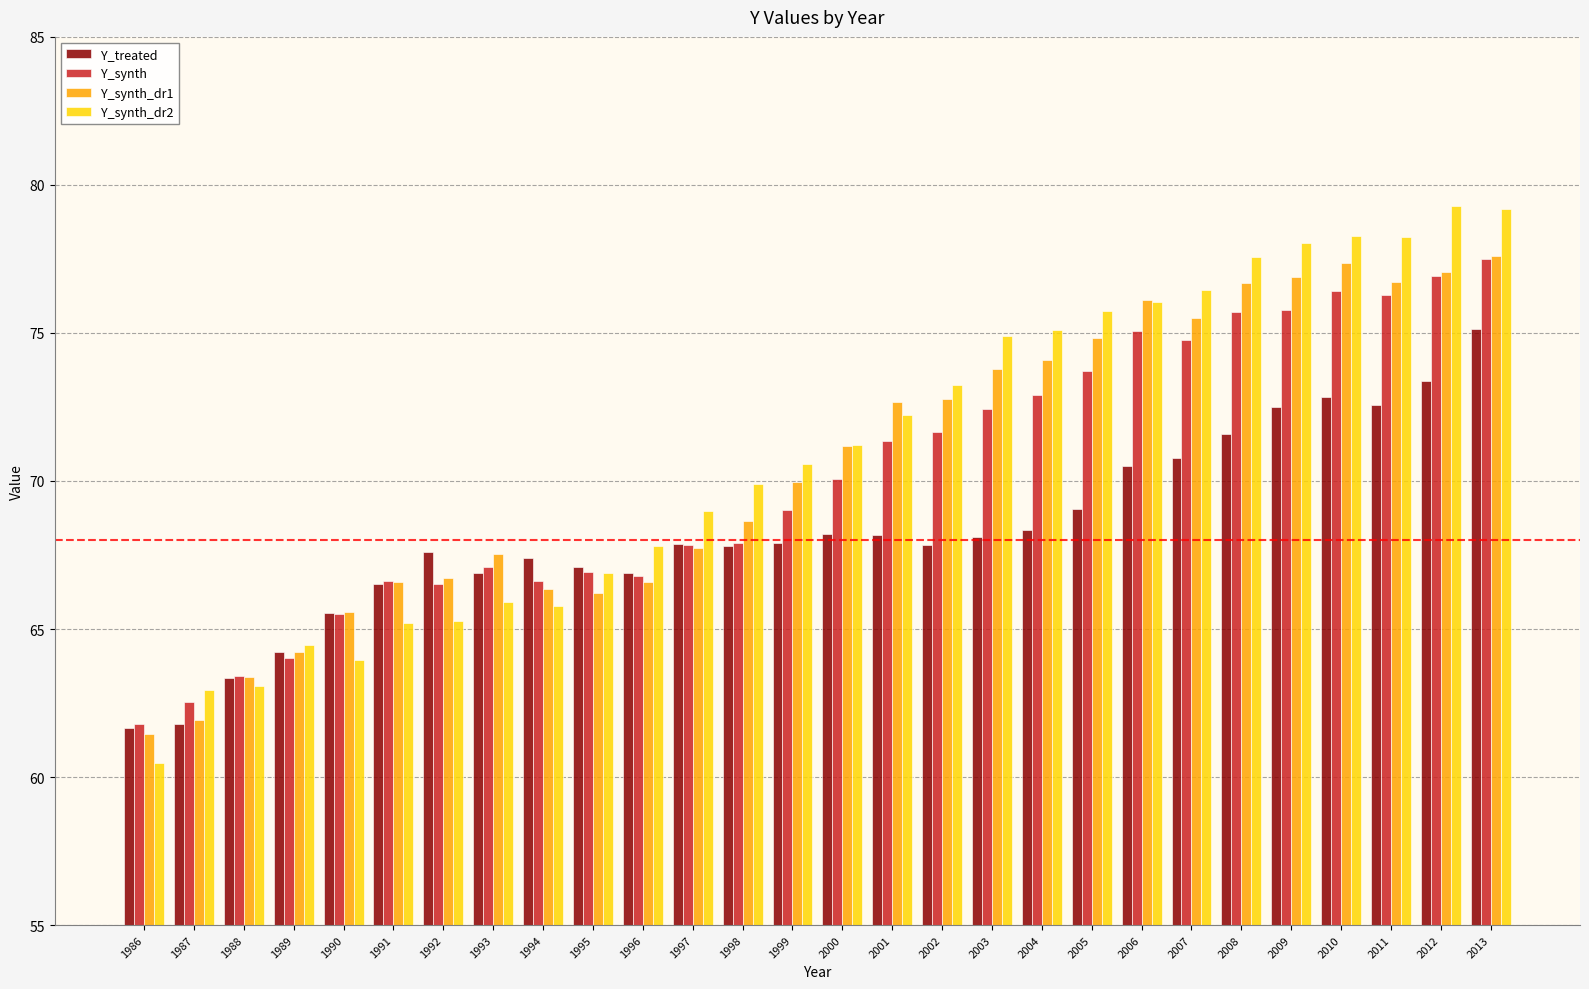

What is the total value across all series at 1989?

256.9